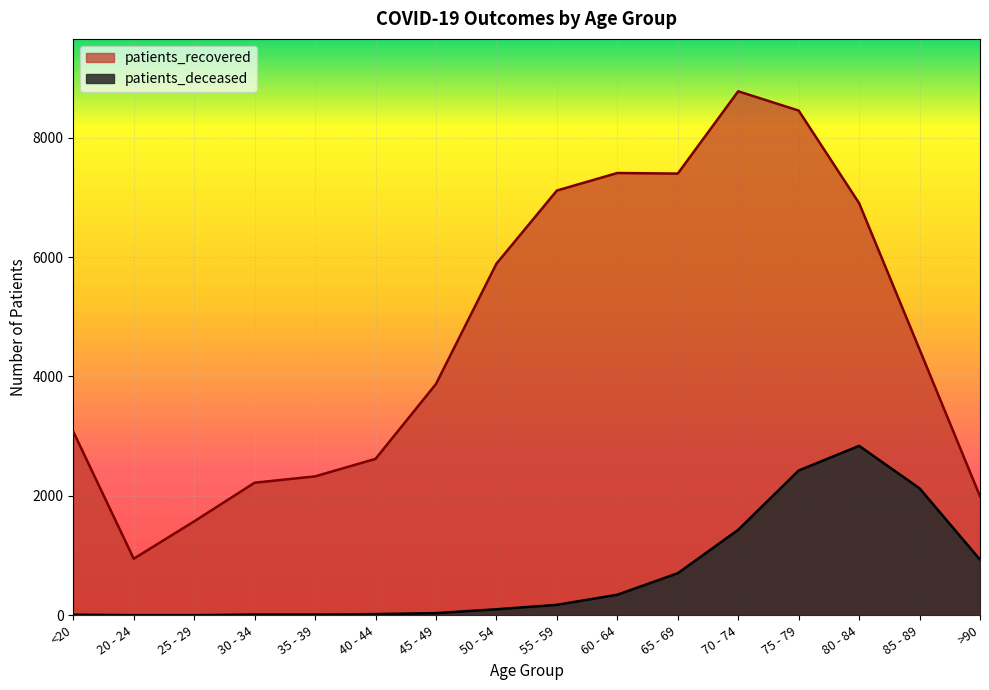

True or false: patients_recovered and patients_deceased cross at least once.

False